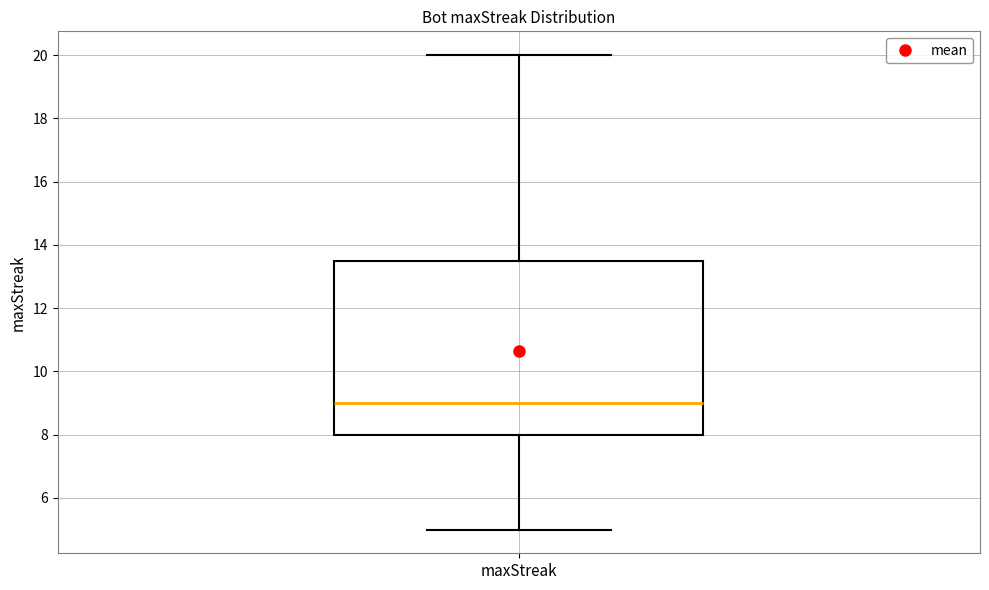

Read this box plot against the y-axis: the position of the median line, the range covered by the box, and the ends of both whiskers. The values are not printed on the chart, so give them approximately, as read against the axis.

median 9.0, box 8.0 to 13.6, whiskers 5.0 to 20.0